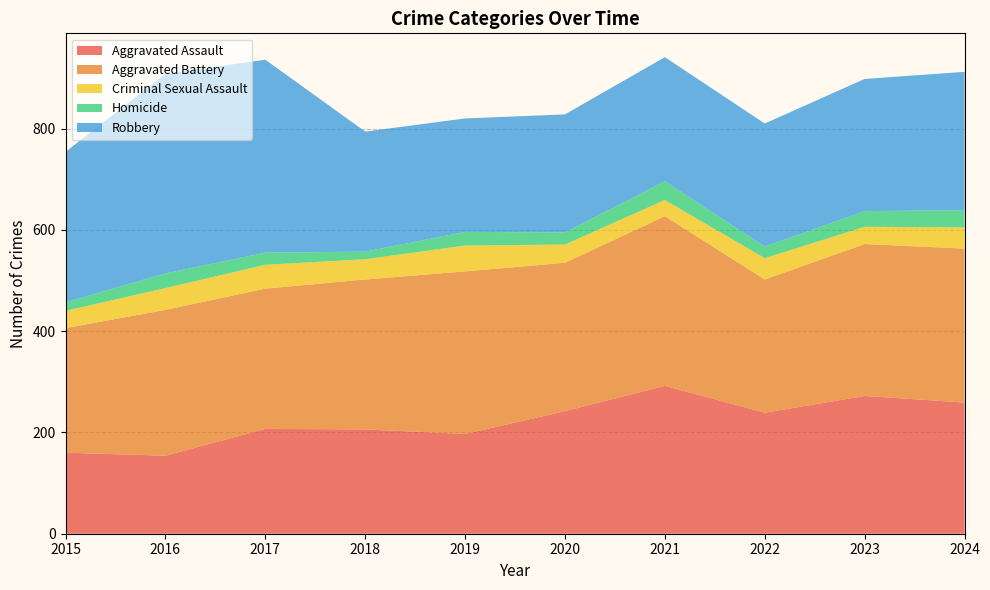

Is the value of Aggravated Assault at 2018 greater than the value of Aggravated Battery at 2021?

No